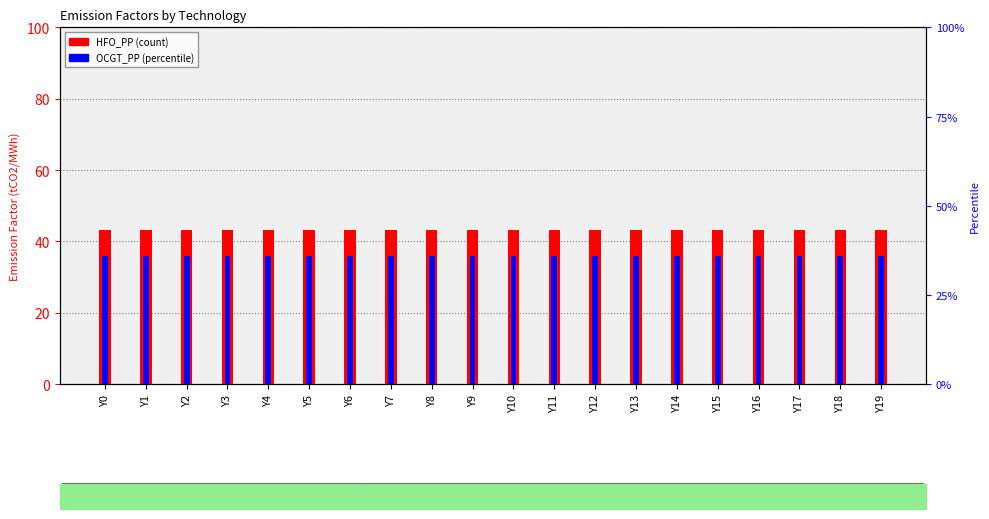

Reading right to left, transcribe all the data shown in this chart.

HFO_PP: 43.1	43.1	43.1	43.1	43.1	43.1	43.1	43.1	43.1	43.1	43.1	43.1	43.1	43.1	43.1	43.1	43.1	43.1	43.1	43.1
OCGT_PP: 36.0	36.0	36.0	36.0	36.0	36.0	36.0	36.0	36.0	36.0	36.0	36.0	36.0	36.0	36.0	36.0	36.0	36.0	36.0	36.0